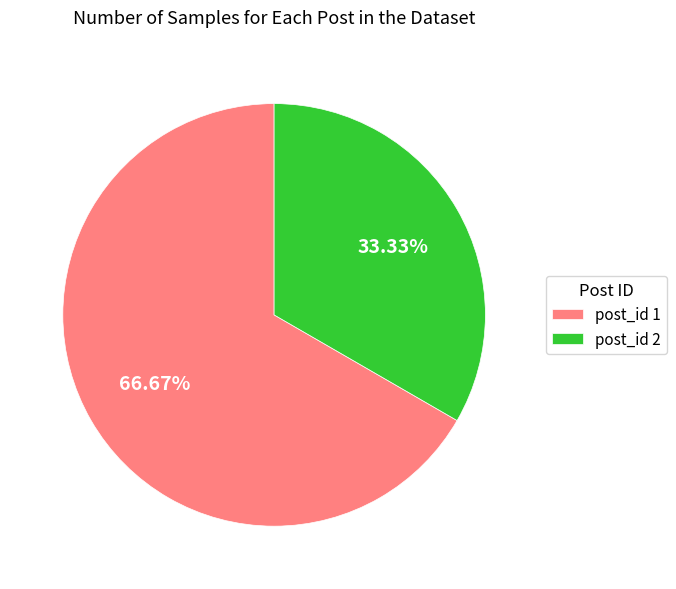

To the nearest percent, what is the difference between the largest and smallest slice percentages?

33%